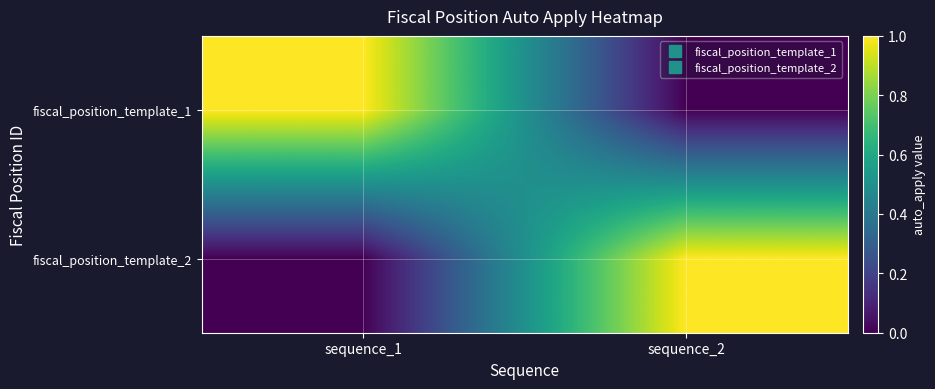

Rank the series at sequence_1 from lowest to highest value.

fiscal_position_template_2, fiscal_position_template_1